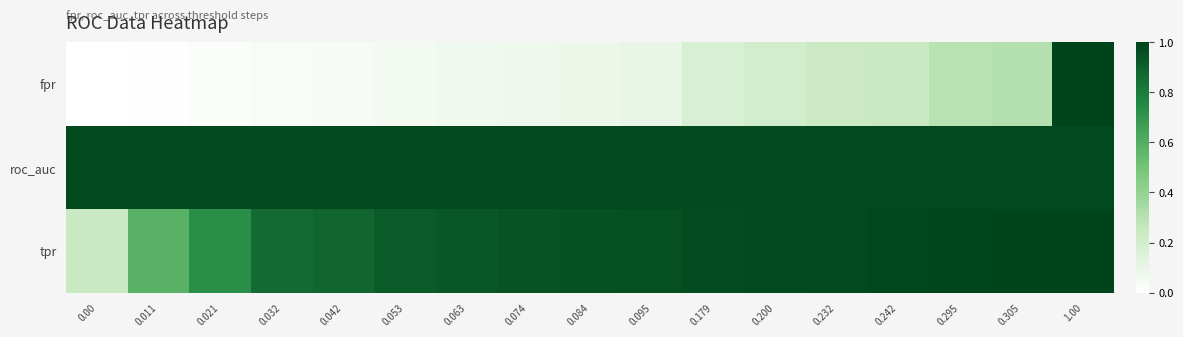

Between 0.295 and 1.00, which series saw the biggest shift?

fpr